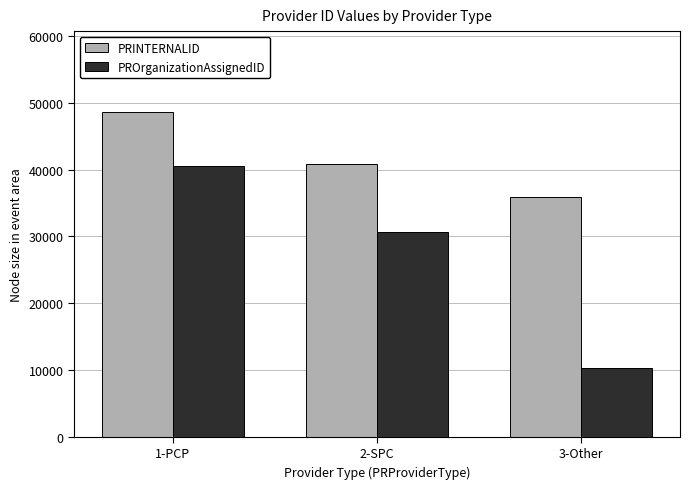

Which series has the widest spread of values?

PROrganizationAssignedID